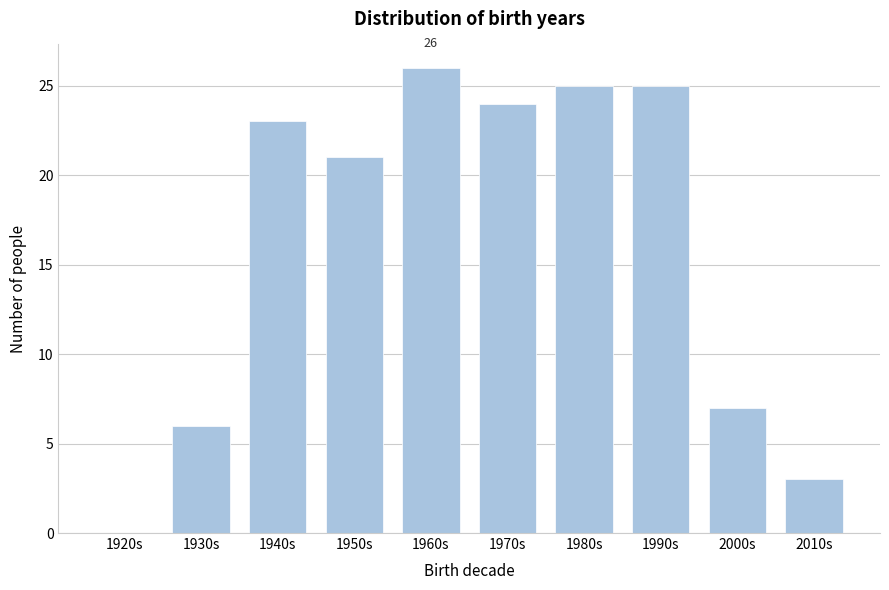

Reading left to right, list all the values displayed in this chart.

1920s=0	1930s=6	1940s=23	1950s=21	1960s=26	1970s=24	1980s=25	1990s=25	2000s=7	2010s=3